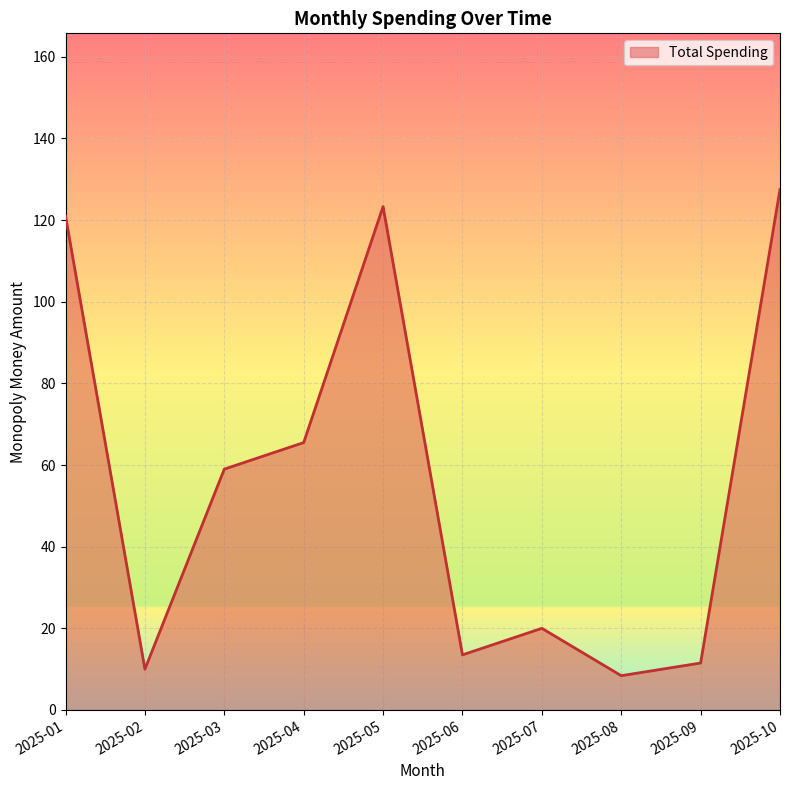

How many series are shown in this chart?

1